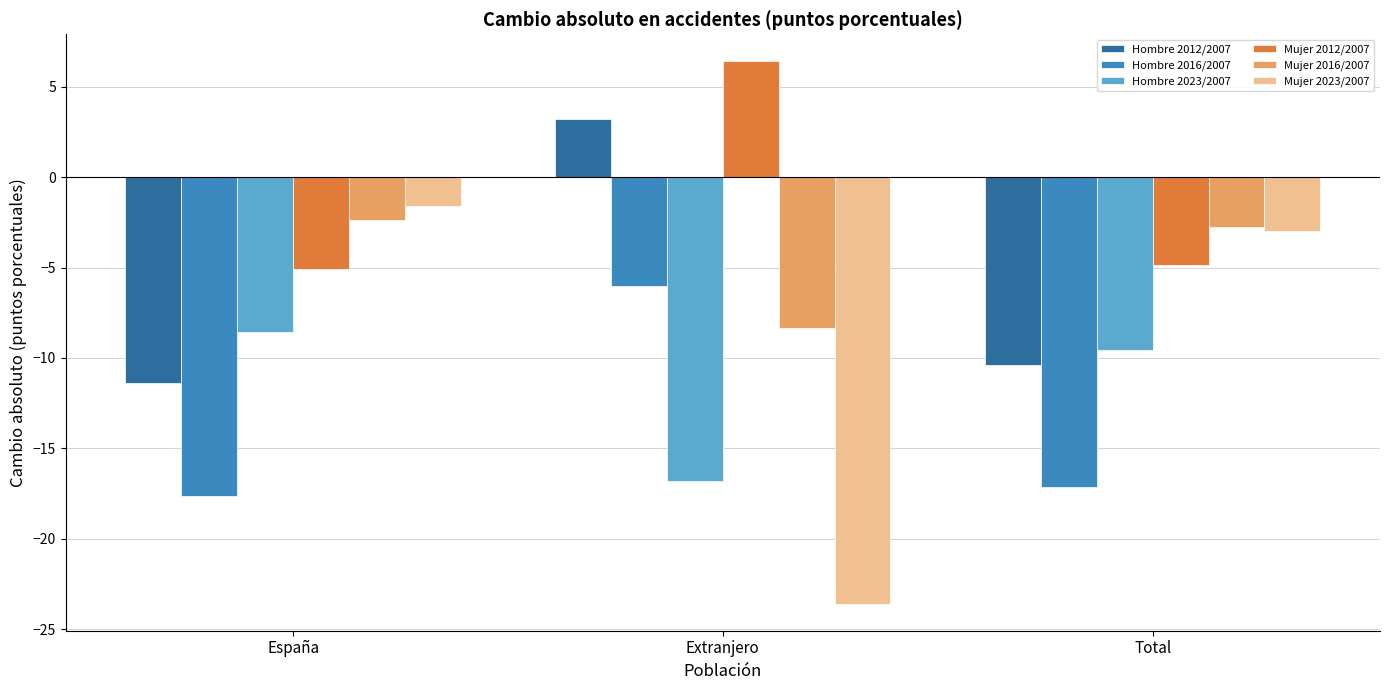

How many data points in Hombre 2012/2007 are less than -10?

2